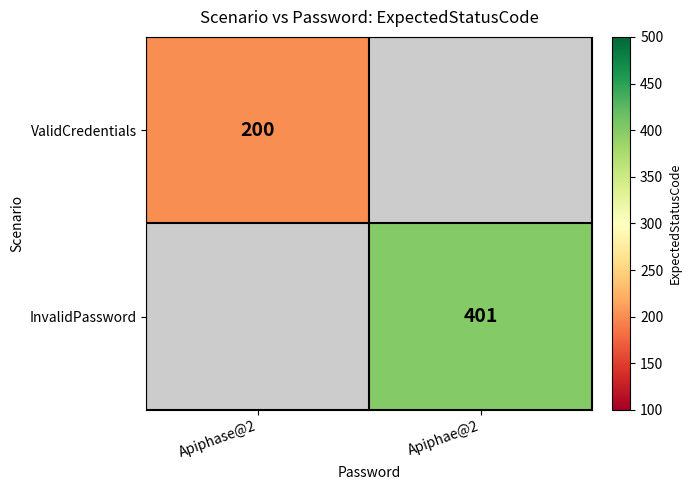

Is it true that ValidCredentials equals 200 at Apiphase@2?

True